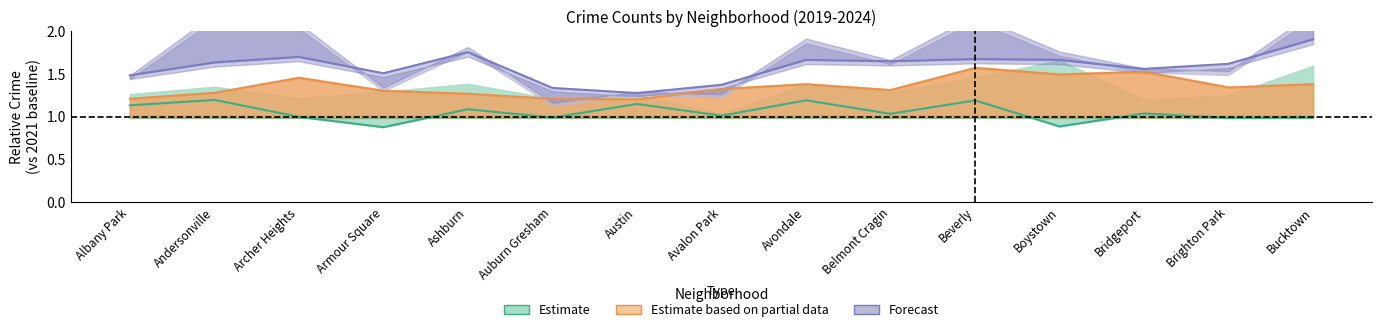

What is the sum of all Estimate based on partial data values?

20.2